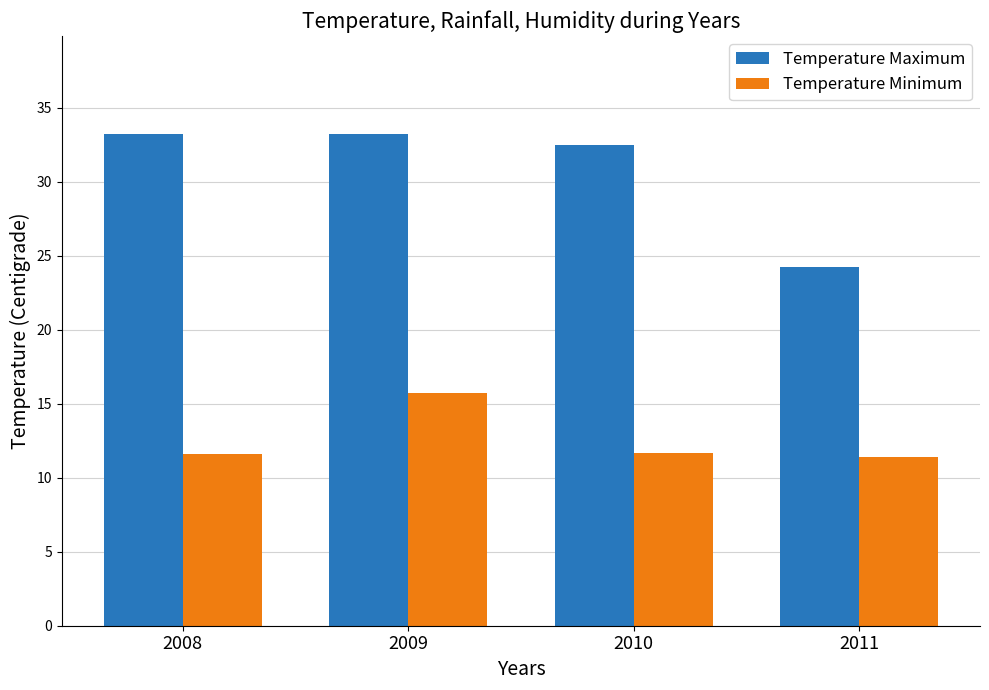

What is the greatest value displayed?

33.2